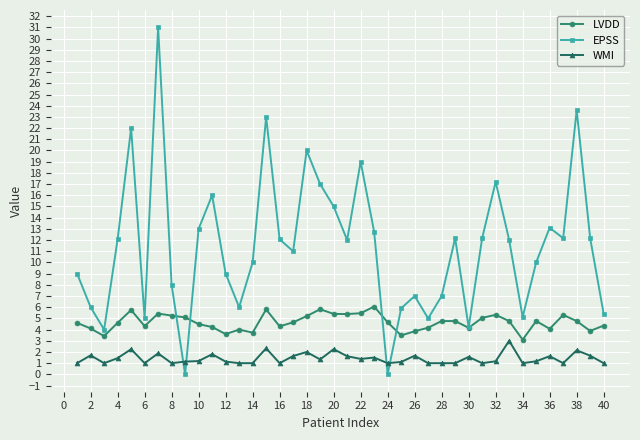

True or false: WMI has more than 0 points higher than both neighbors.

True